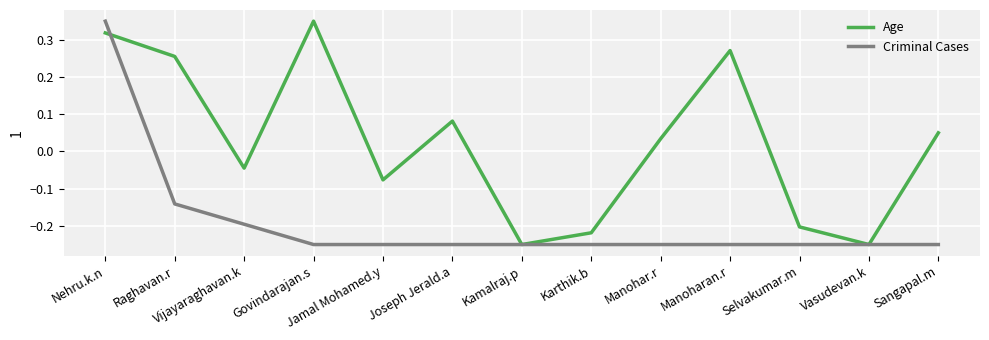

What is the difference between the maximum and minimum values in the Criminal Cases series?

0.6